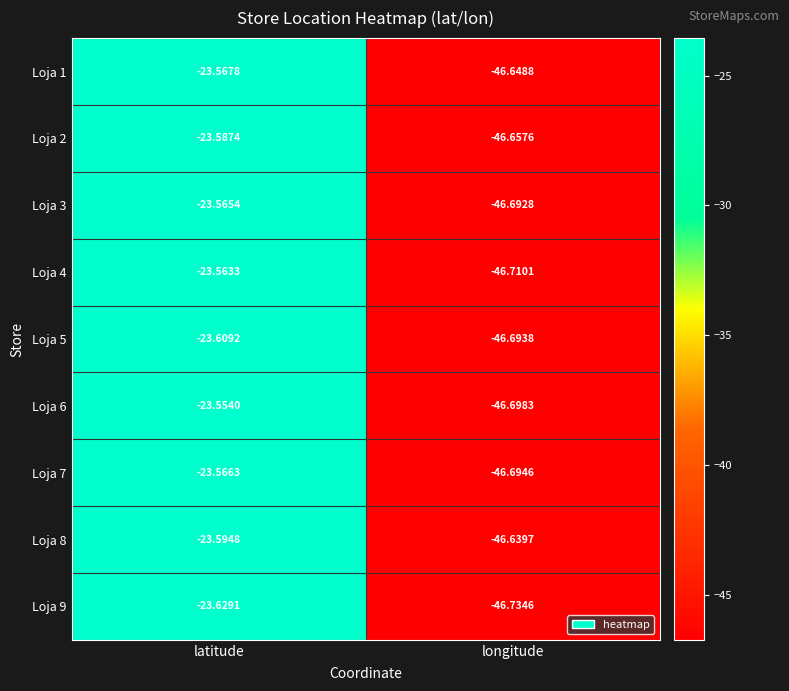

At which category is the sum across all series the highest?

latitude